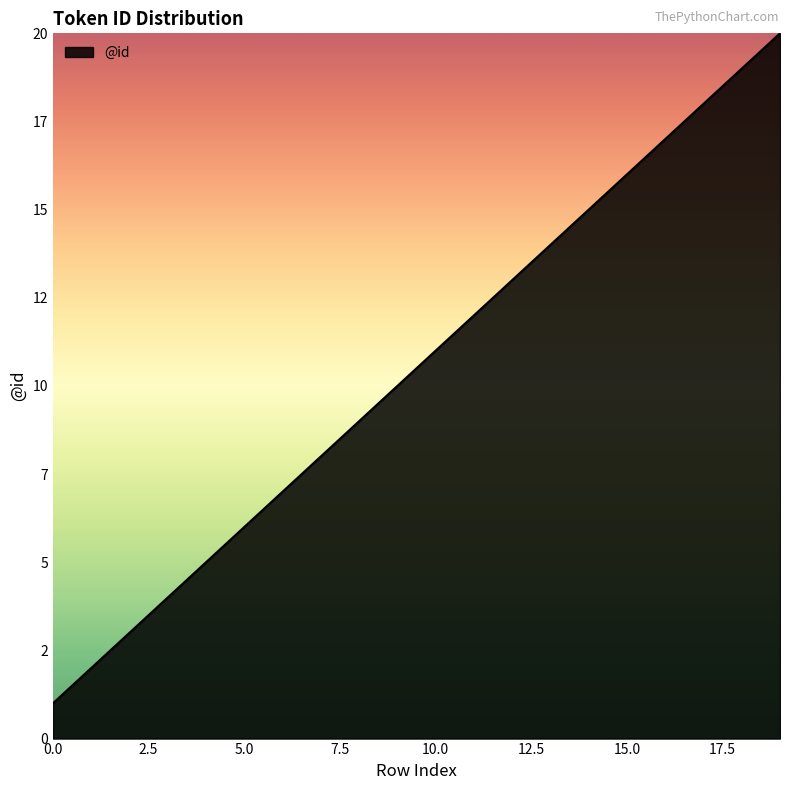

Is this an area chart (filled region under the line)?

Yes